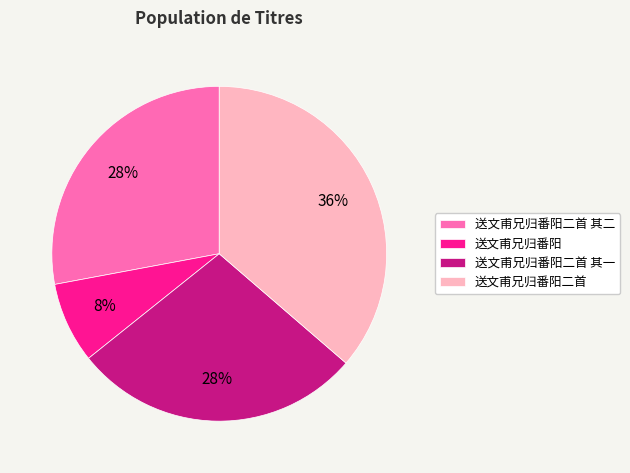

Is there a majority slice in this chart?

No